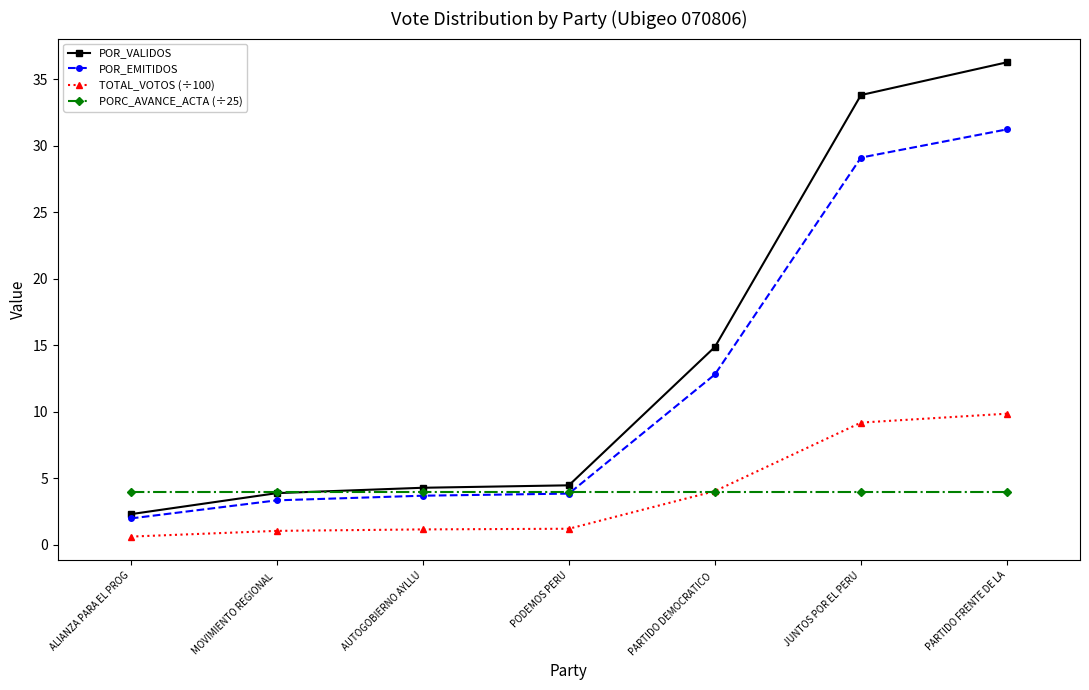

Rank the series by their maximum value, from highest to lowest.

POR_VALIDOS, POR_EMITIDOS, TOTAL_VOTOS (÷100), PORC_AVANCE_ACTA (÷25)